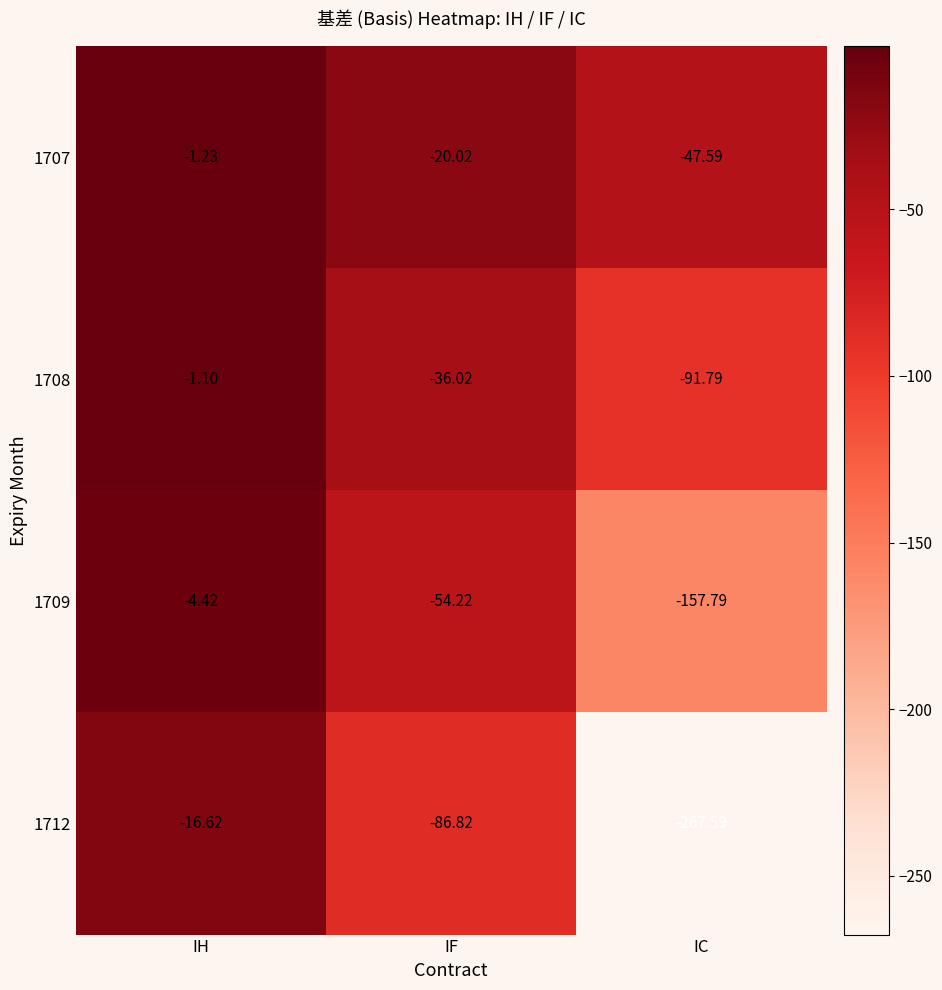

Where does the 1708 series first go above -36?

IH